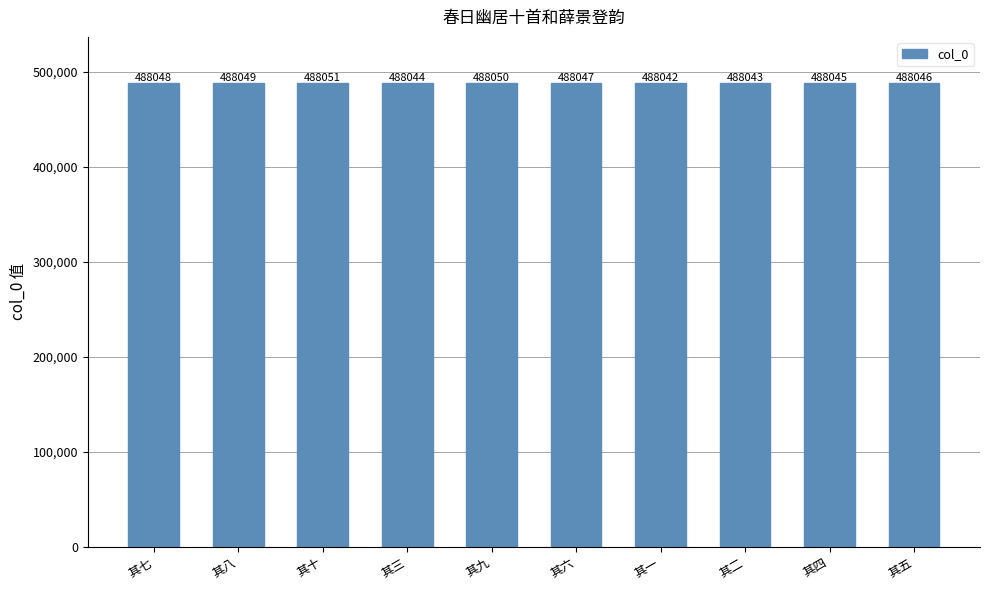

Rank the categories by value from lowest to highest.

其一, 其二, 其三, 其四, 其五, 其六, 其七, 其八, 其九, 其十